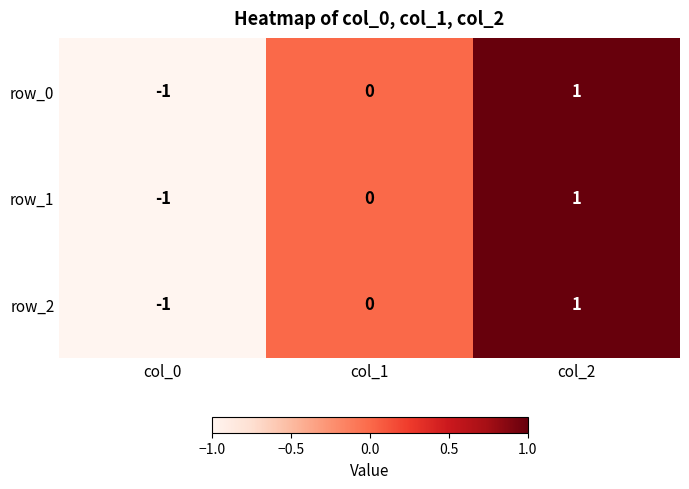

Reading left to right, extract all data points from this chart.

row_0: col_0=-1	col_1=0	col_2=1
row_1: col_0=-1	col_1=0	col_2=1
row_2: col_0=-1	col_1=0	col_2=1